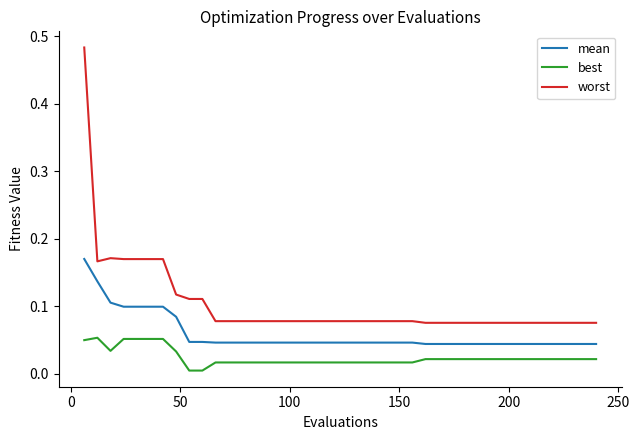

Rank the series by their maximum value, from highest to lowest.

worst, mean, best